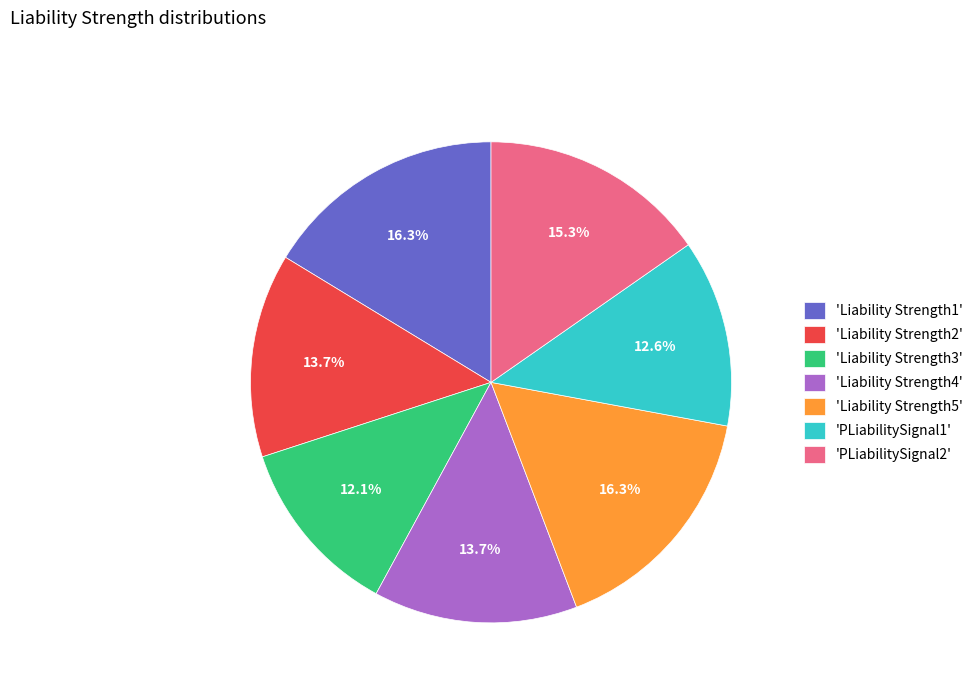

Between 'PLiabilitySignal2' and 'Liability Strength2', which is larger?

'PLiabilitySignal2'